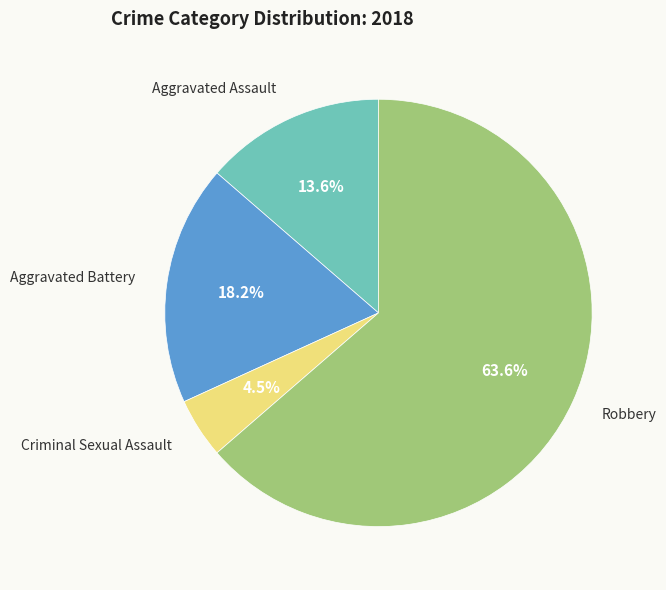

Combined, what portion of the pie is Aggravated Assault and Aggravated Battery?

31.8%